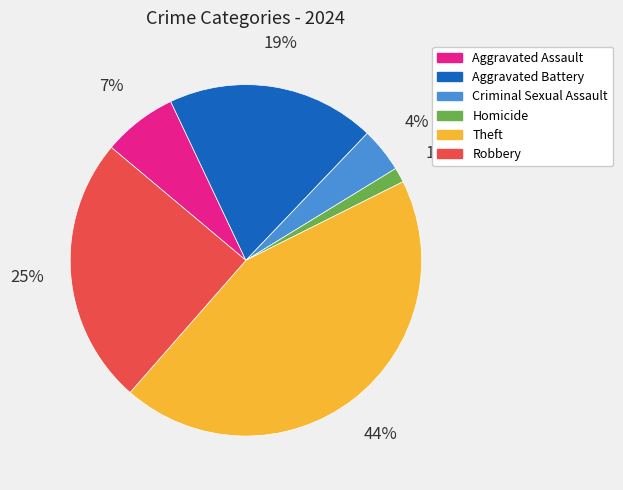

Do Aggravated Assault and Homicide together represent more than half of the pie?

No